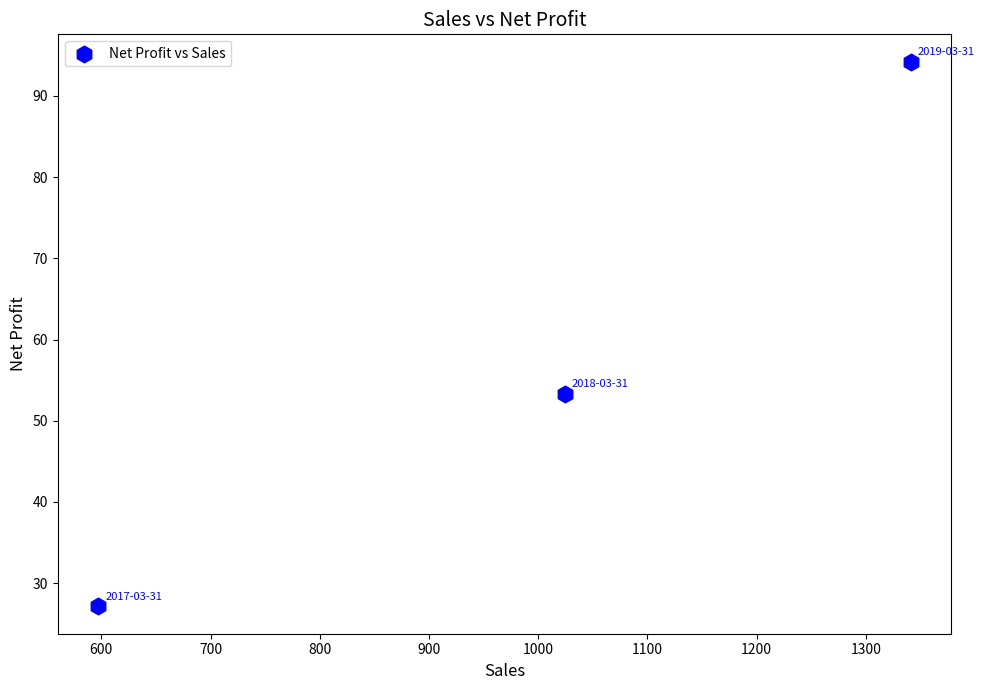

What Y value in the scatter plot is closest to 60?

53.4